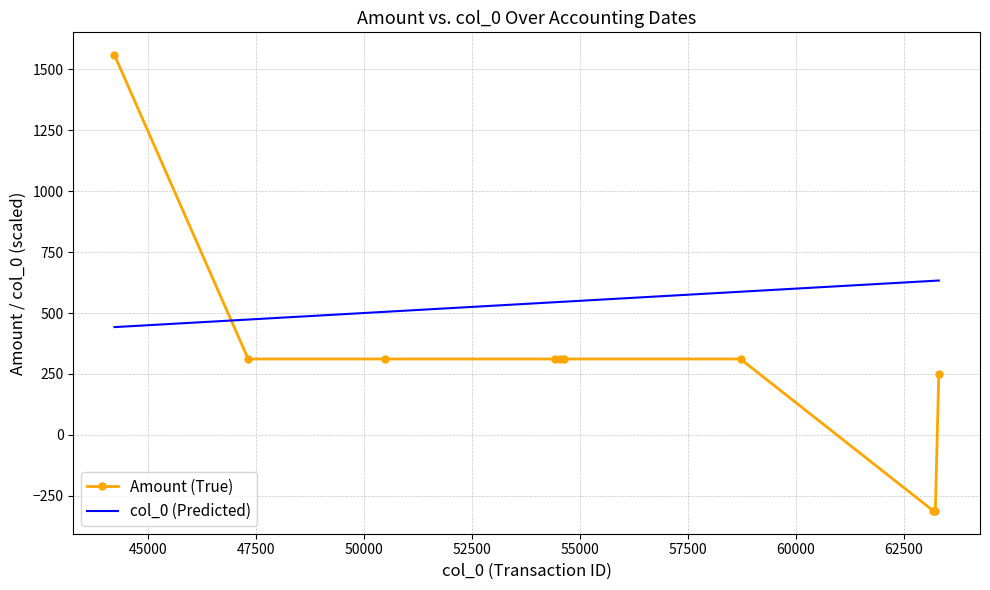

What is the smallest value displayed?

-311.5